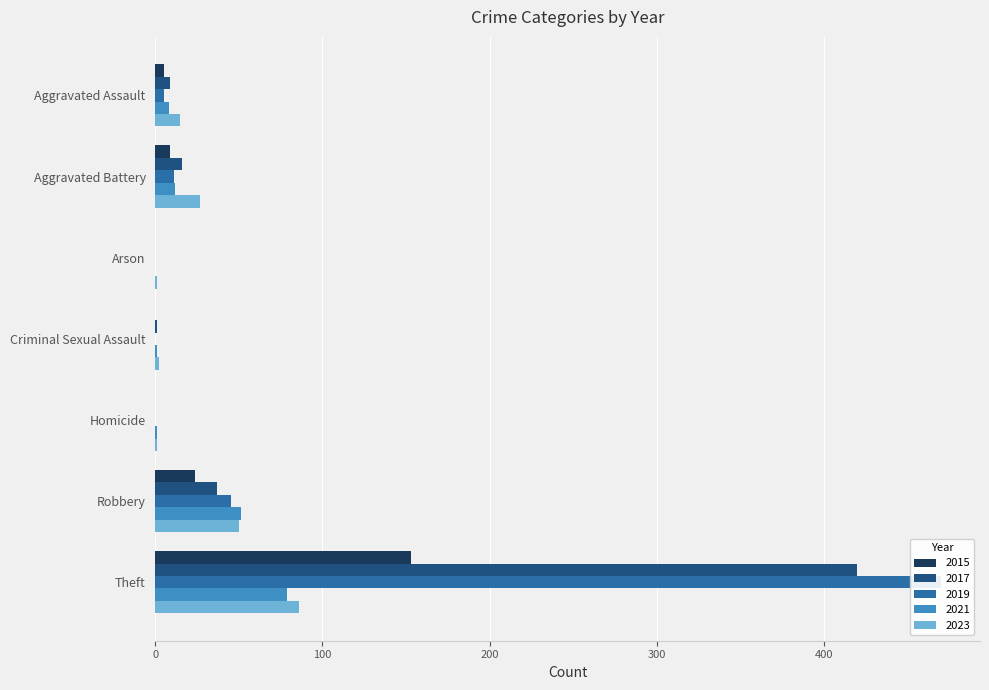

How many values in the 2021 series exceed 8?

3